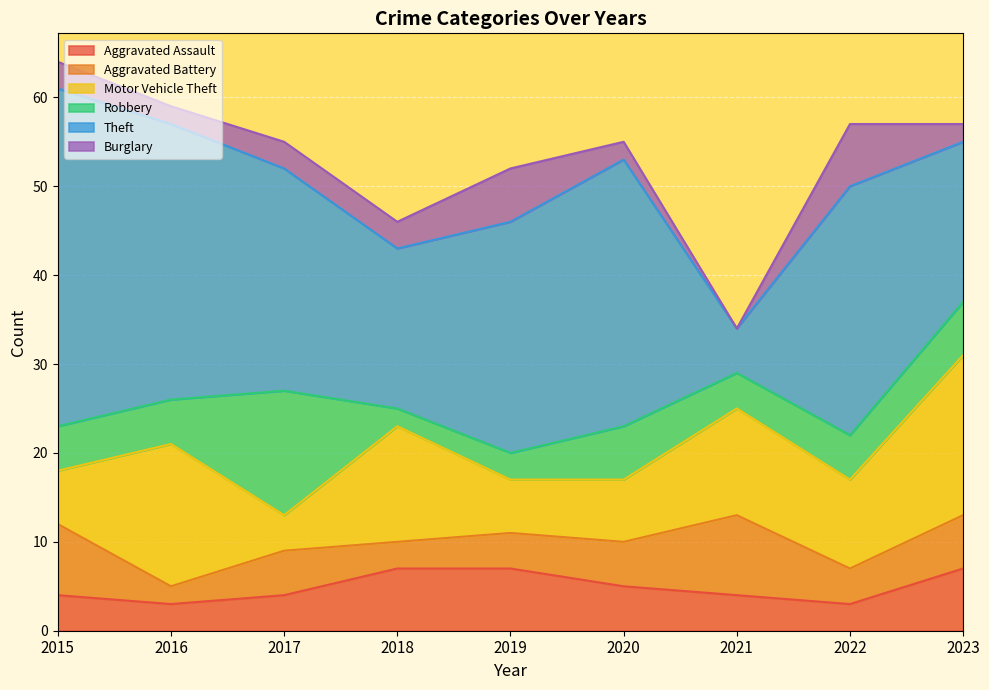

At how many categories does at least one series exceed 28?

3